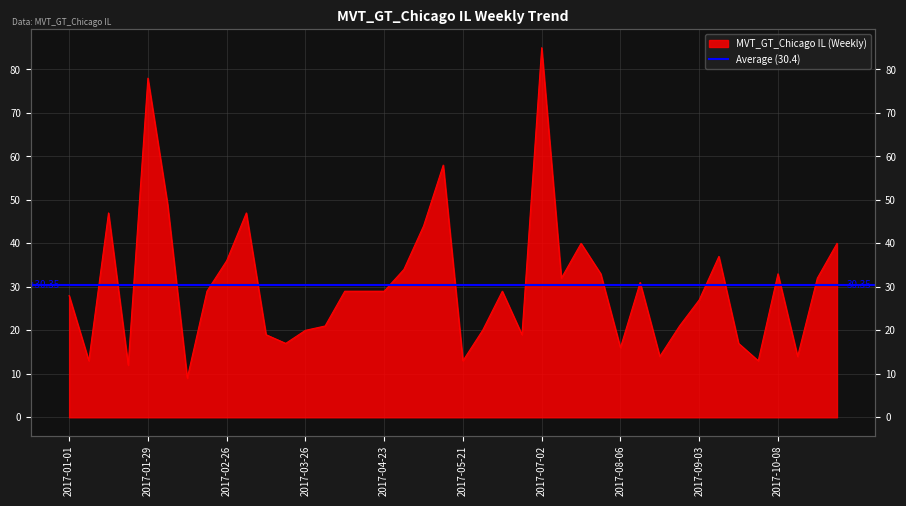

What is the difference between the maximum and minimum values?

76